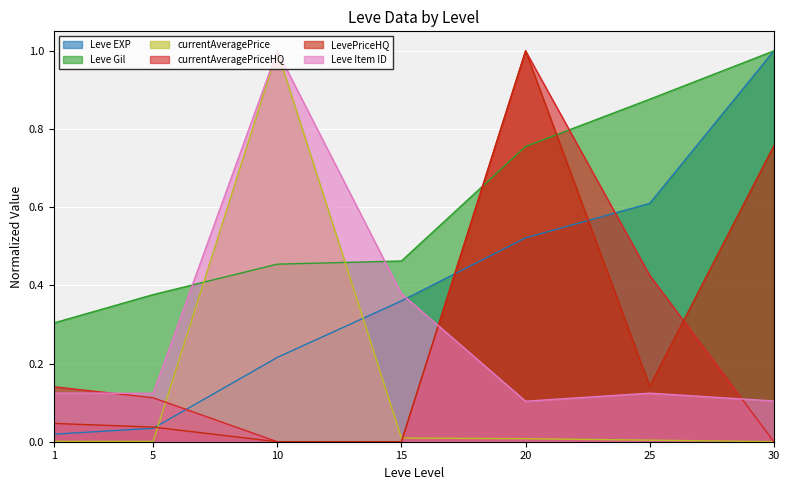

How many times do Leve Gil and LevePriceHQ cross each other?

2